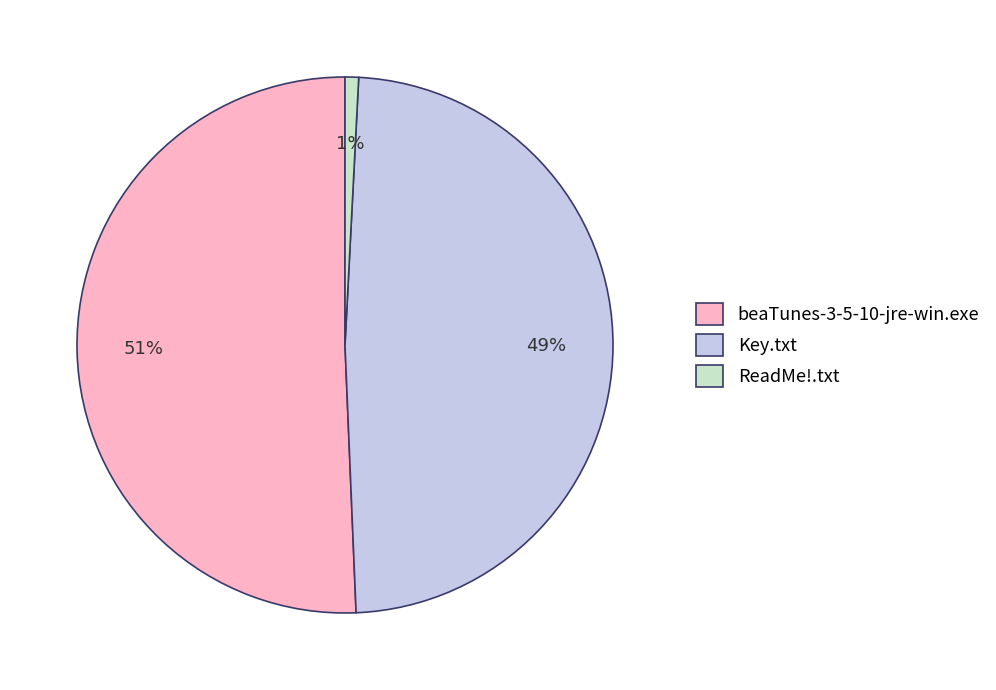

True or false: beaTunes-3-5-10-jre-win.exe accounts for 43% of the total.

False